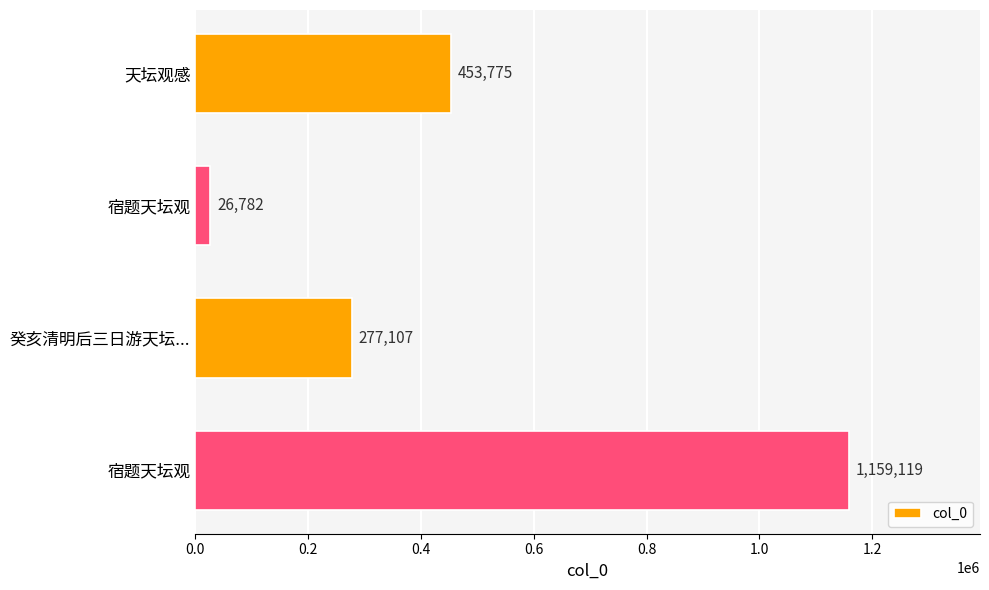

What is the smallest value displayed?

26782